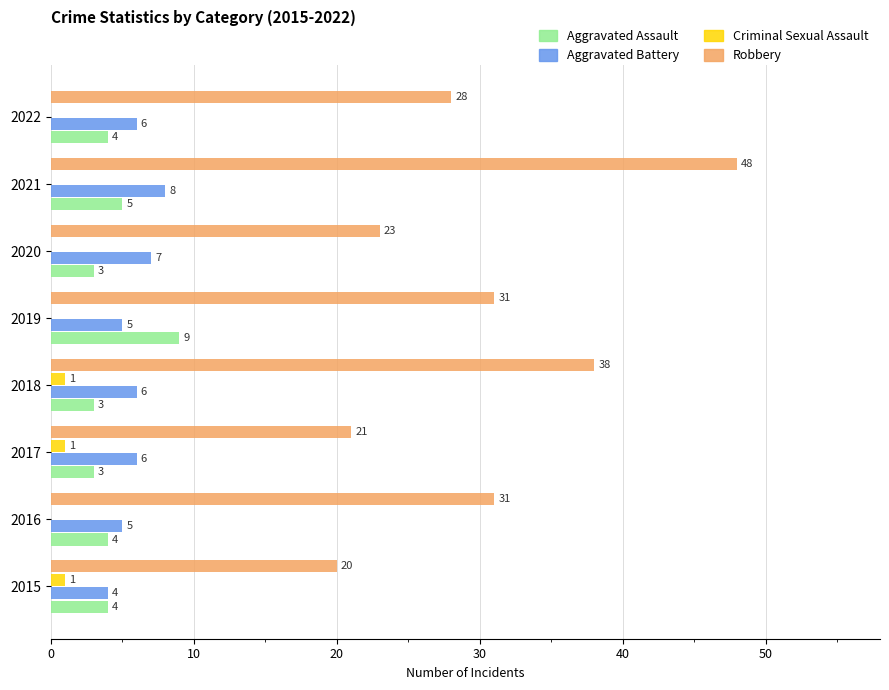

Where is Aggravated Assault nearest to the value 6?

2021